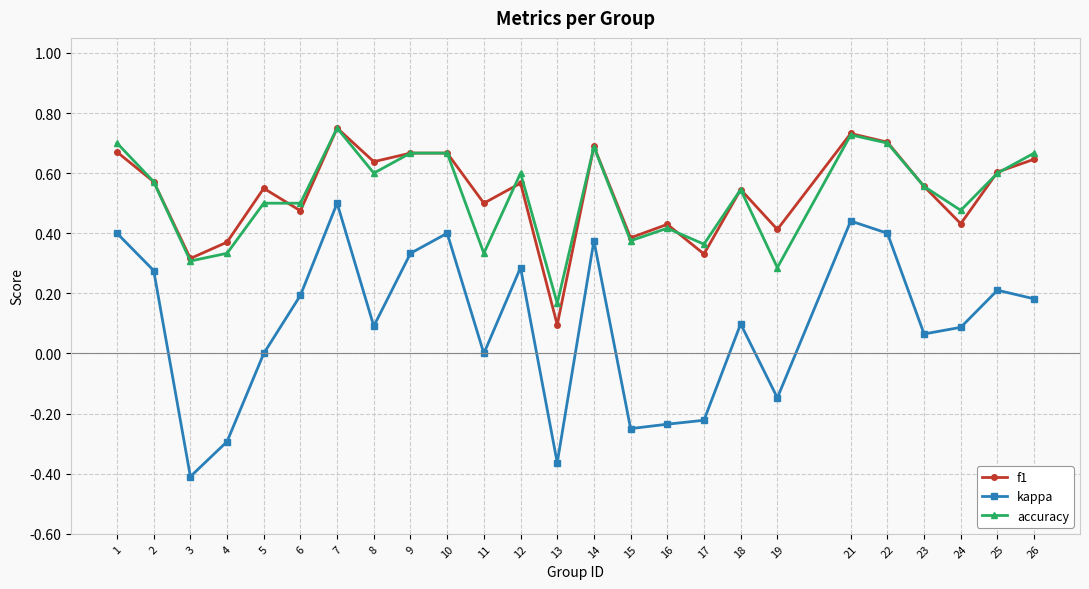

Where is the first local maximum for f1?

5